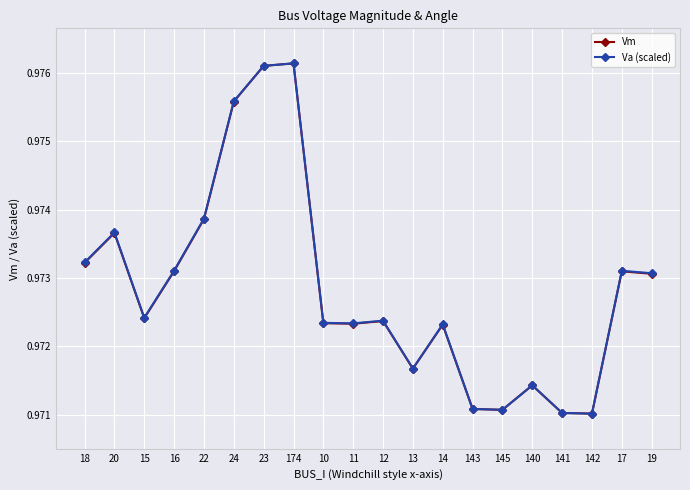

True or false: Vm has more than 0 interior local peaks.

True